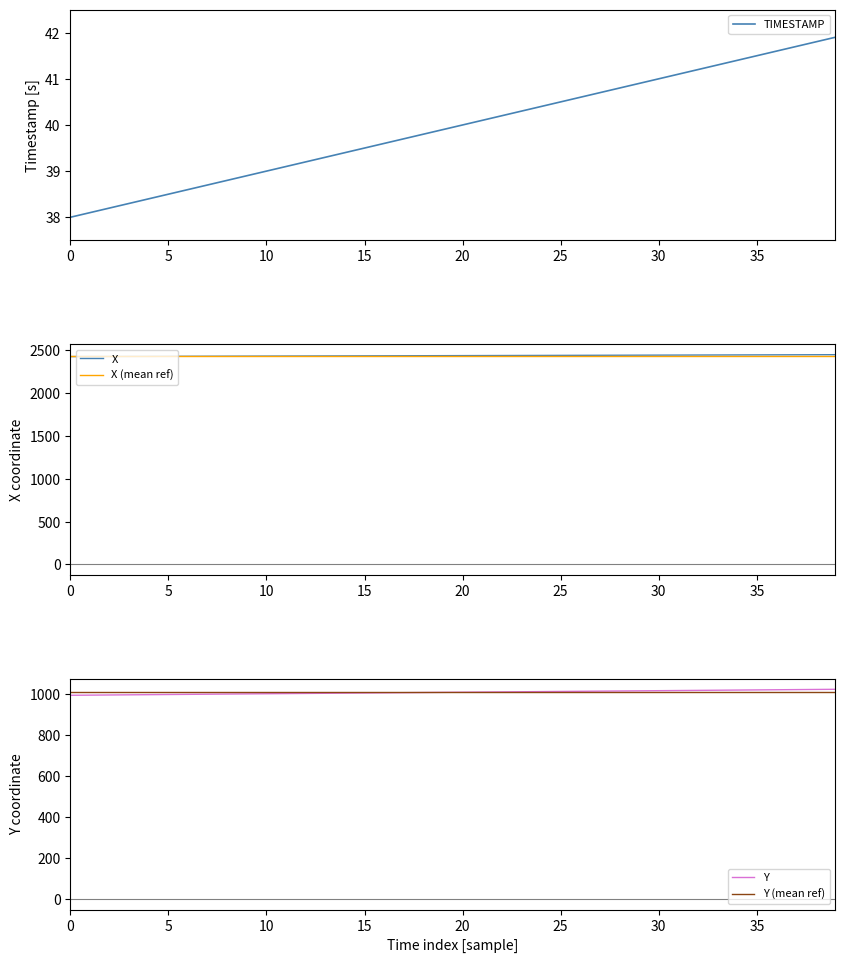

What is the maximum value shown in the chart?

2445.7